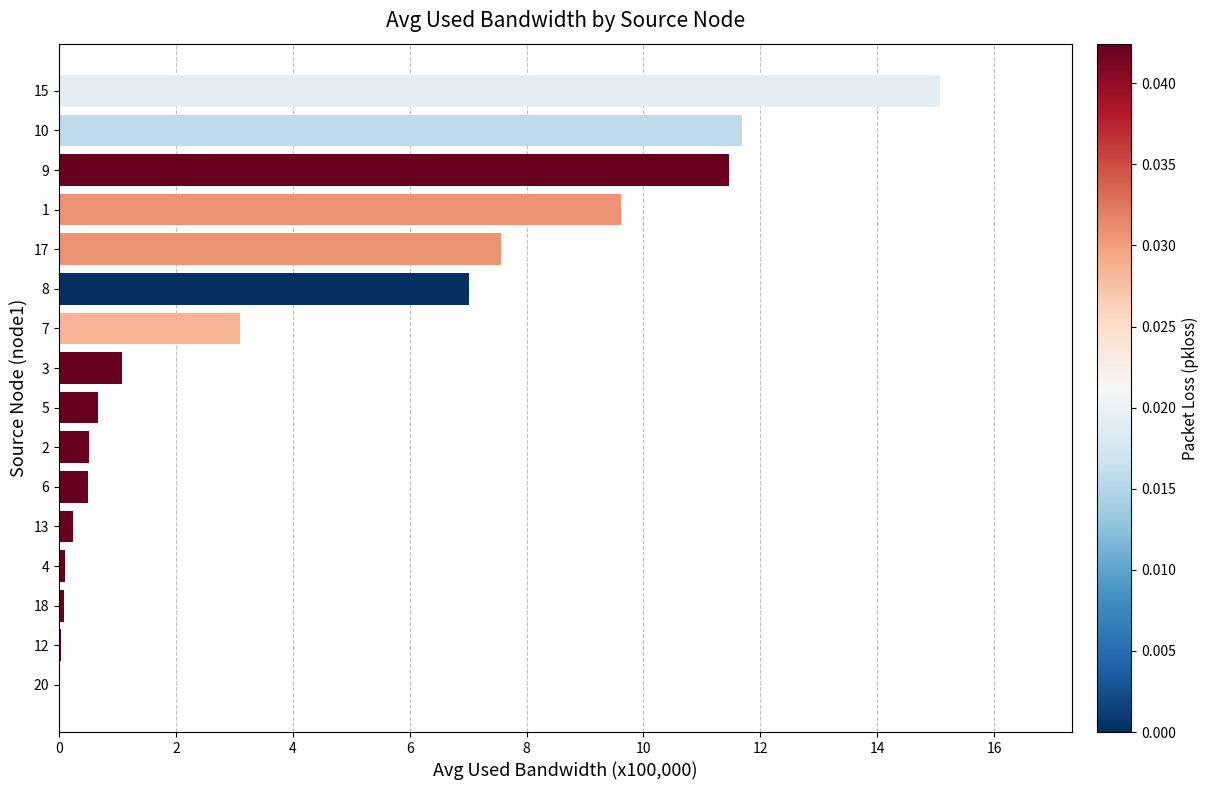

At which label is the value closest to 7?

8